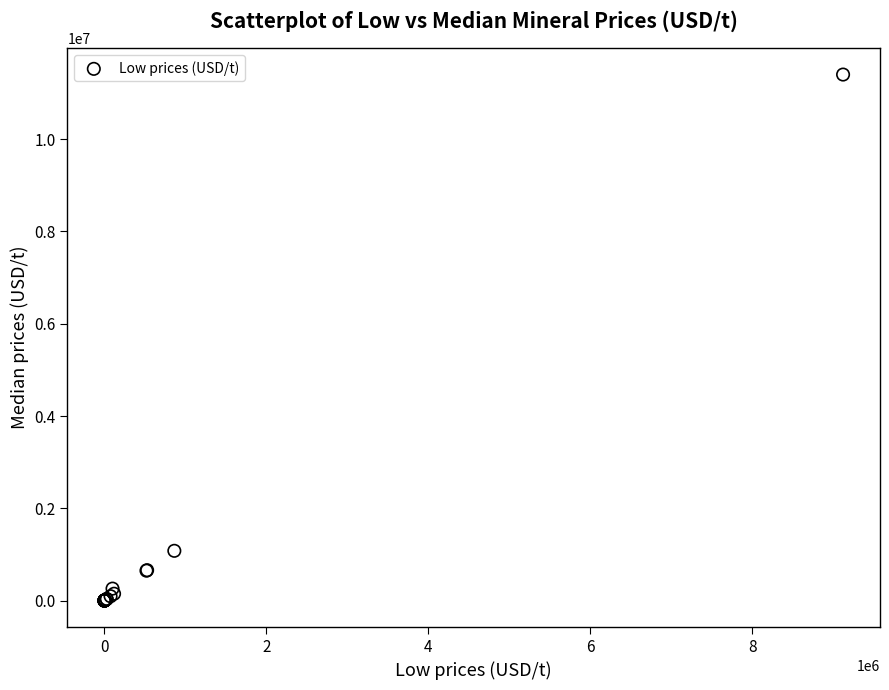

What Y value in the scatter plot is closest to 5700090?

1080000.0